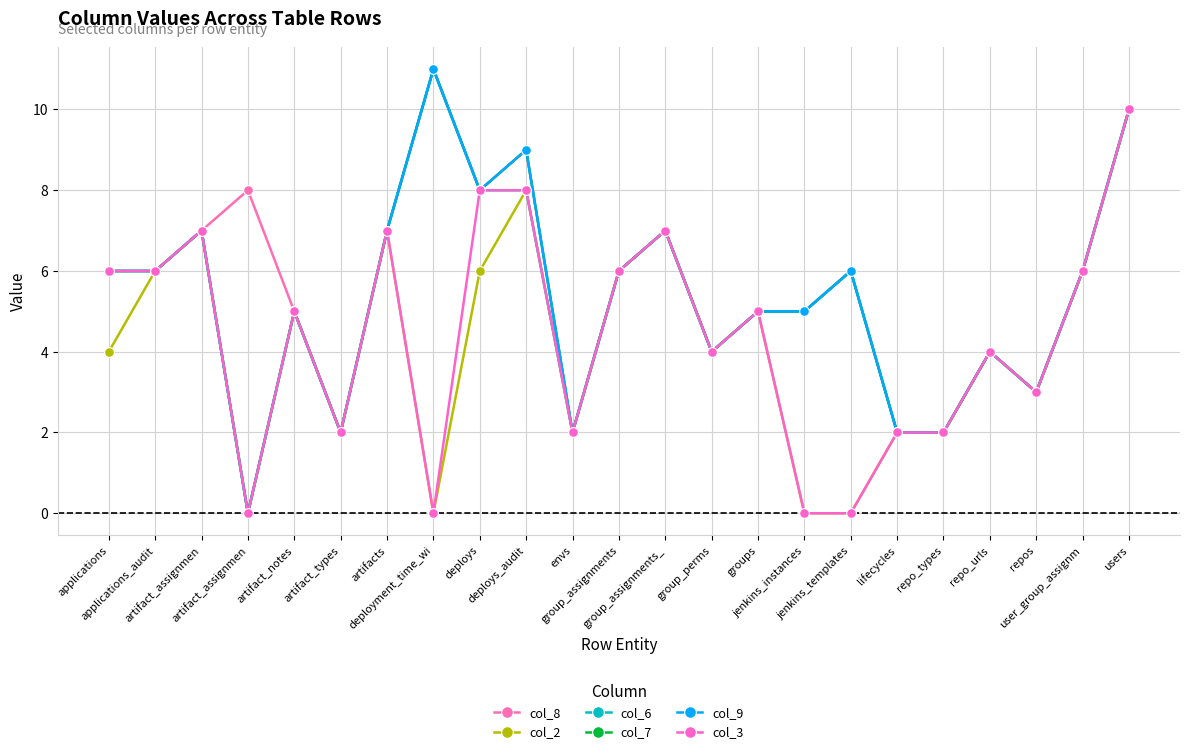

Rank the series at deploys from lowest to highest value.

col_2, col_8, col_6, col_7, col_9, col_3